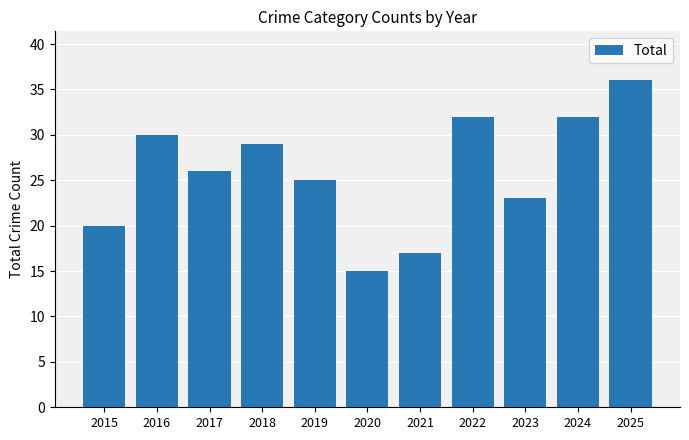

Reading left to right, list all the values displayed in this chart.

20	30	26	29	25	15	17	32	23	32	36